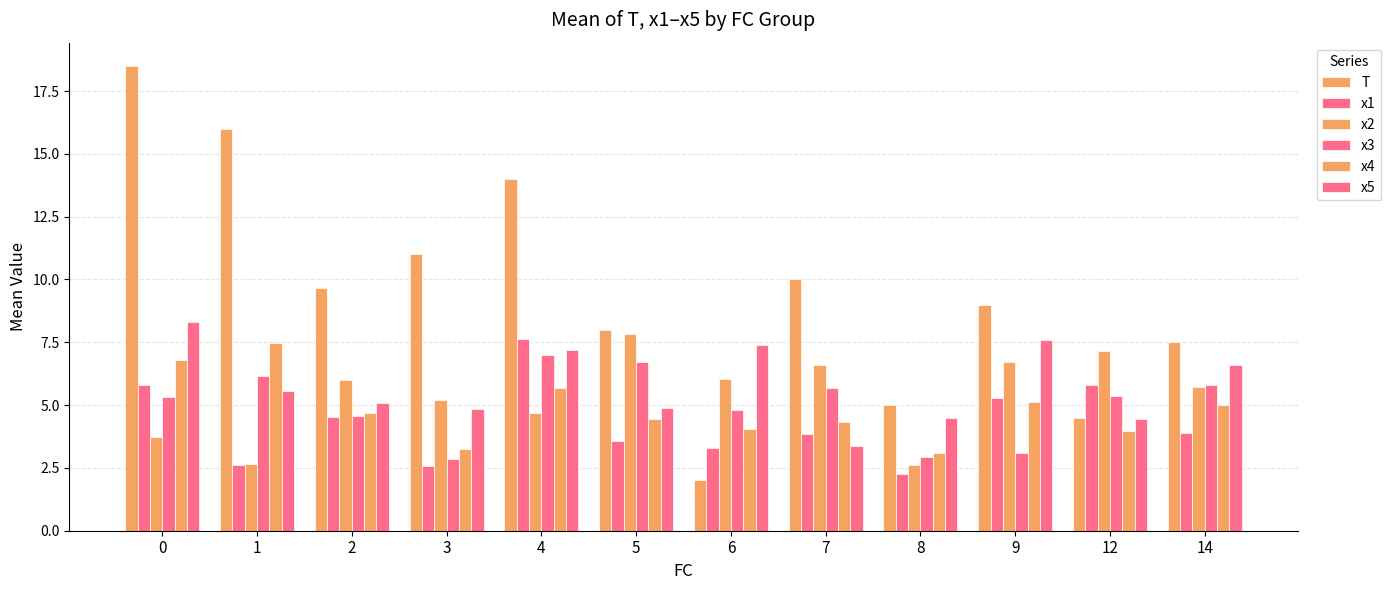

What is the difference between the x4 values at 9 and 7?

0.8